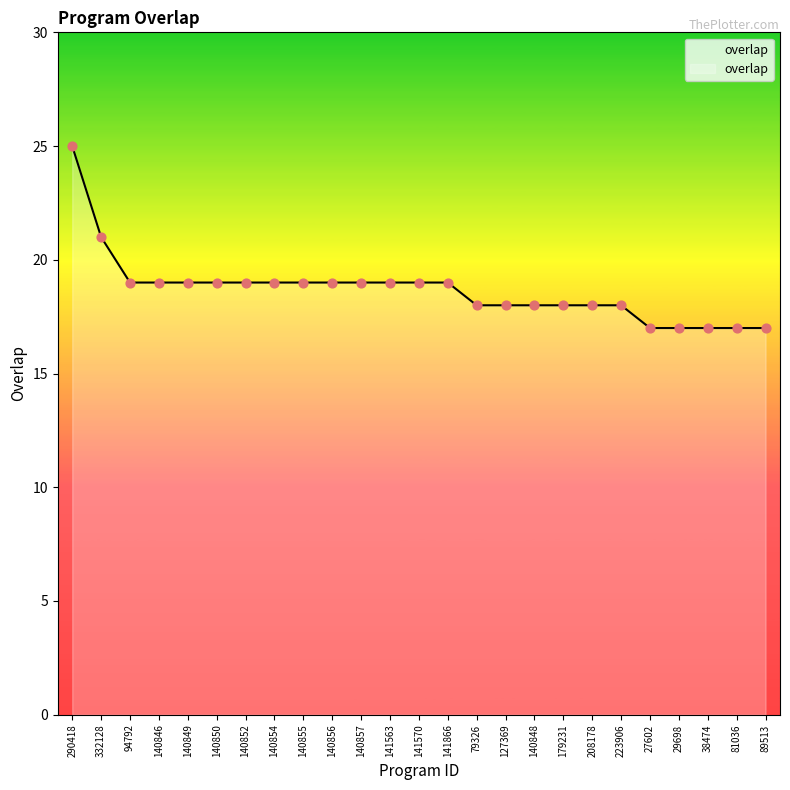

What is the ratio of the value at 89513 to the value at 290418?

0.7